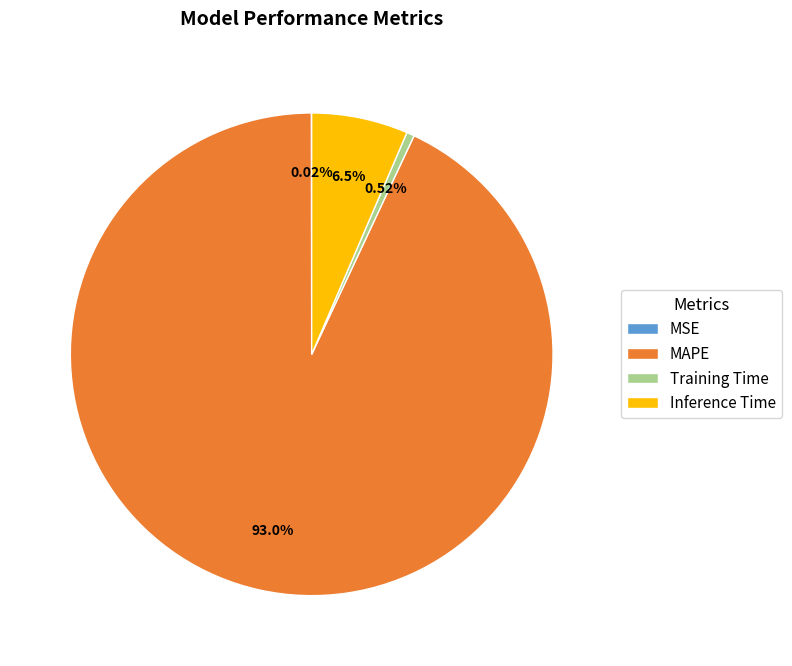

What percentage do Inference Time and MAPE together represent?

99.5%